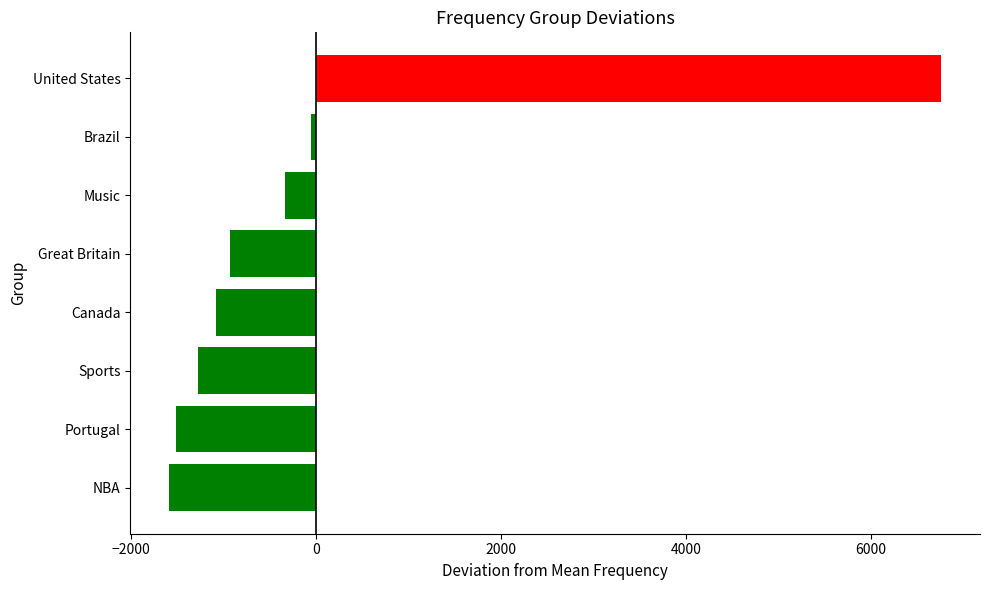

What is the greatest value displayed?

6759.9